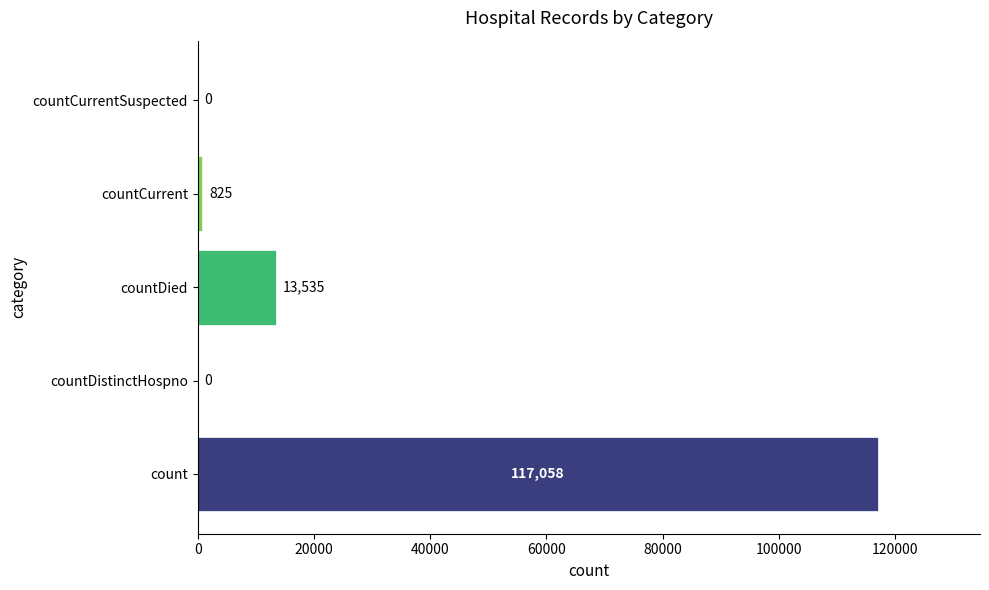

What is the sum of all values?

131418